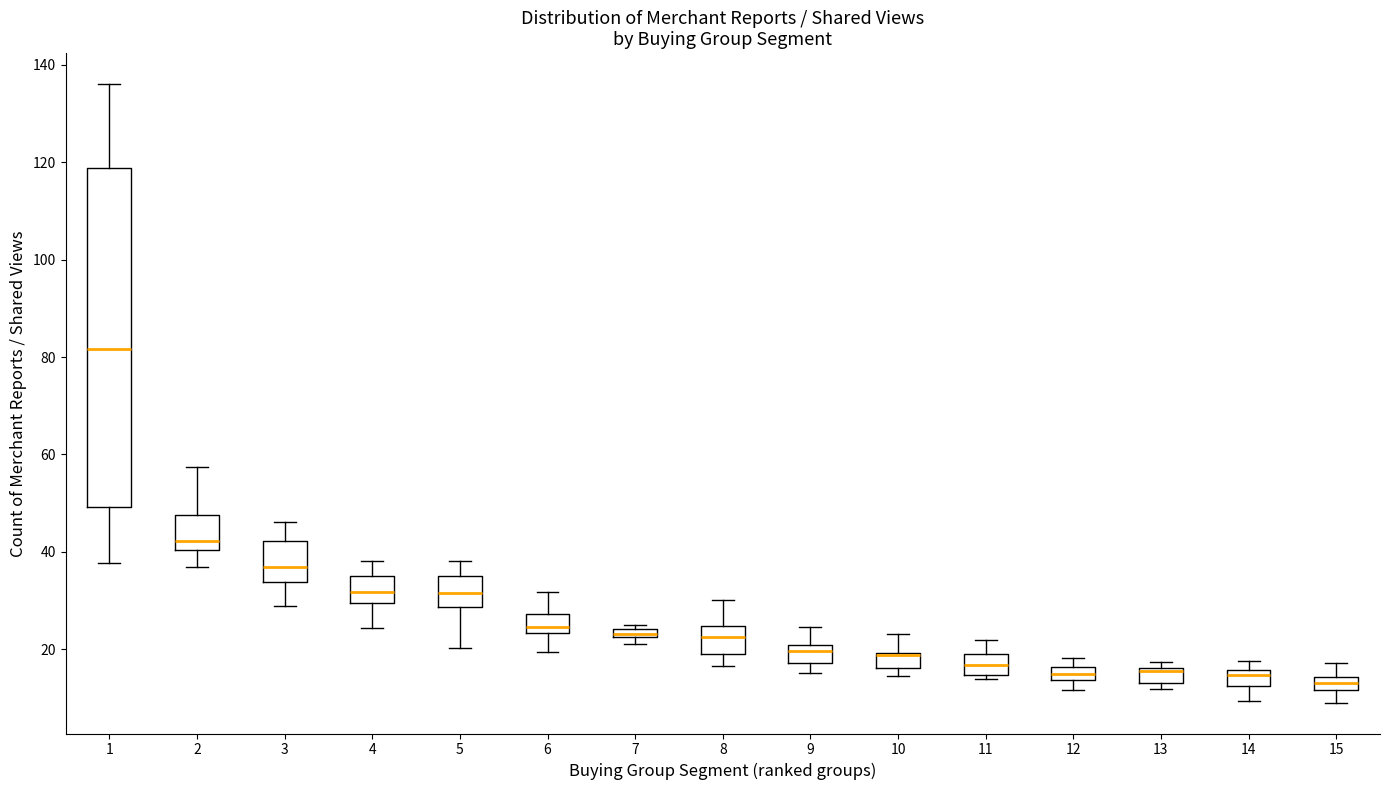

Which box is the tallest, from its lower edge to its upper edge?

1